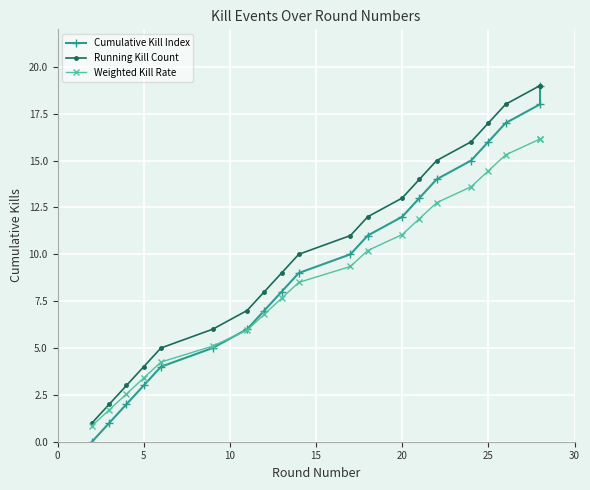

Which series has the largest range (max minus min)?

Cumulative Kill Index